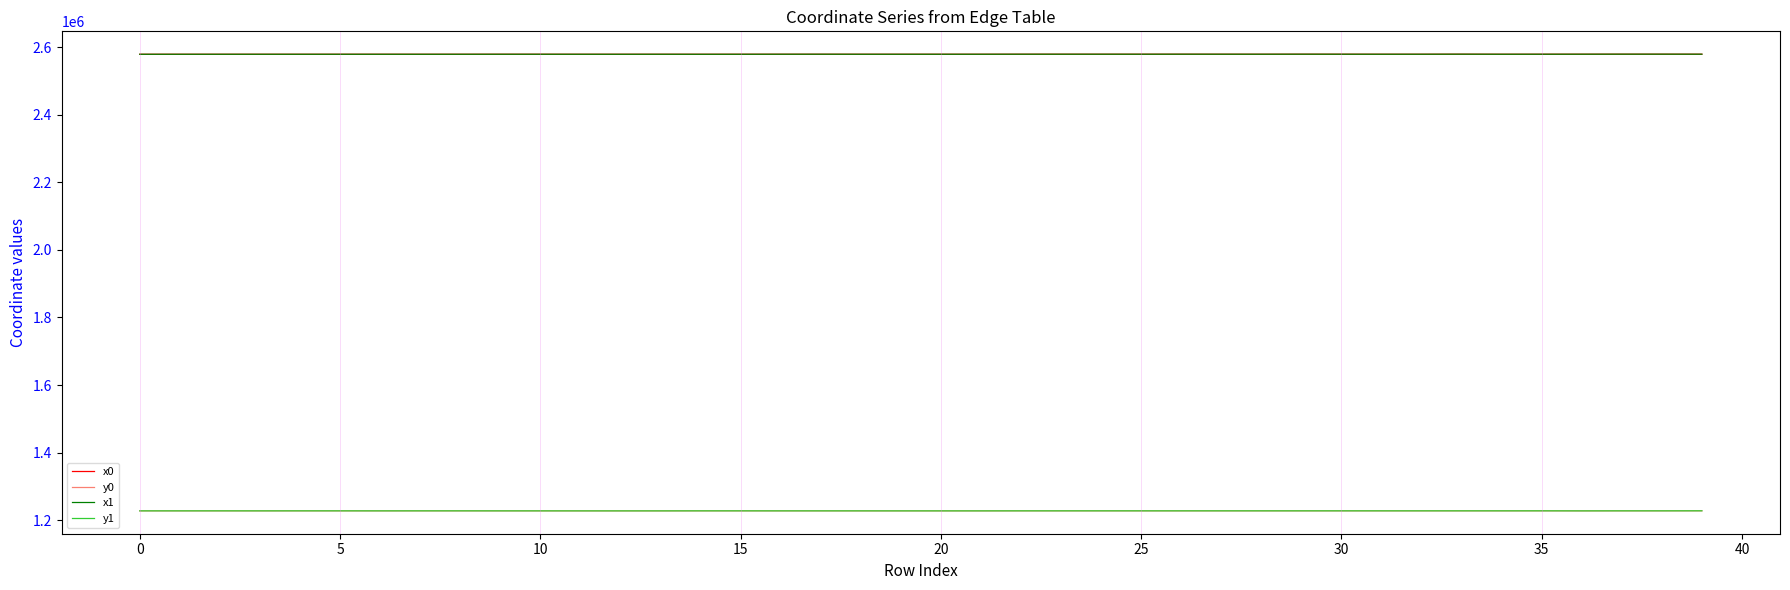

What is the lowest value of the x1 series?

2579153.6